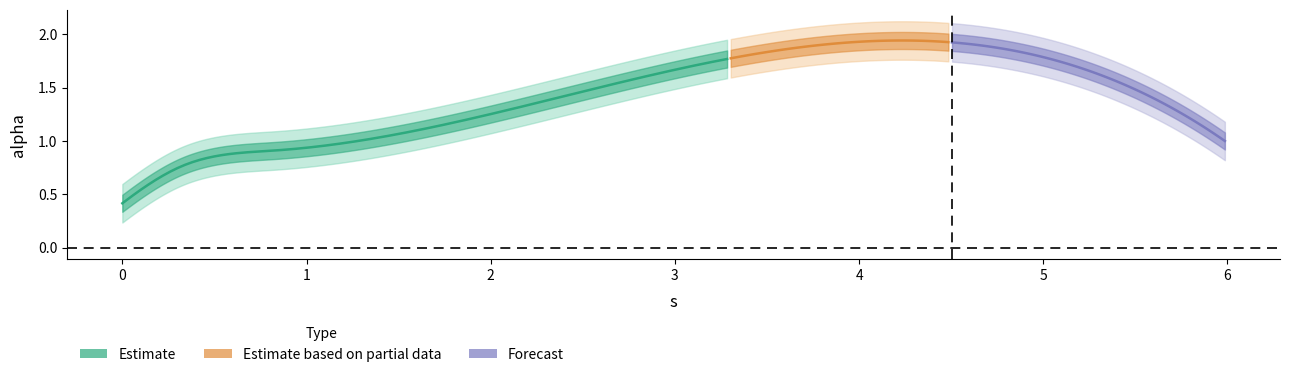

Reading left to right, what are all the values shown in this chart?

0.0=0.4	0.10494472103984269=0.5	0.320271790074753=0.8	0.8332456155285195=0.9	2.6946501616416203=1.5	5.986043363956975=1.0